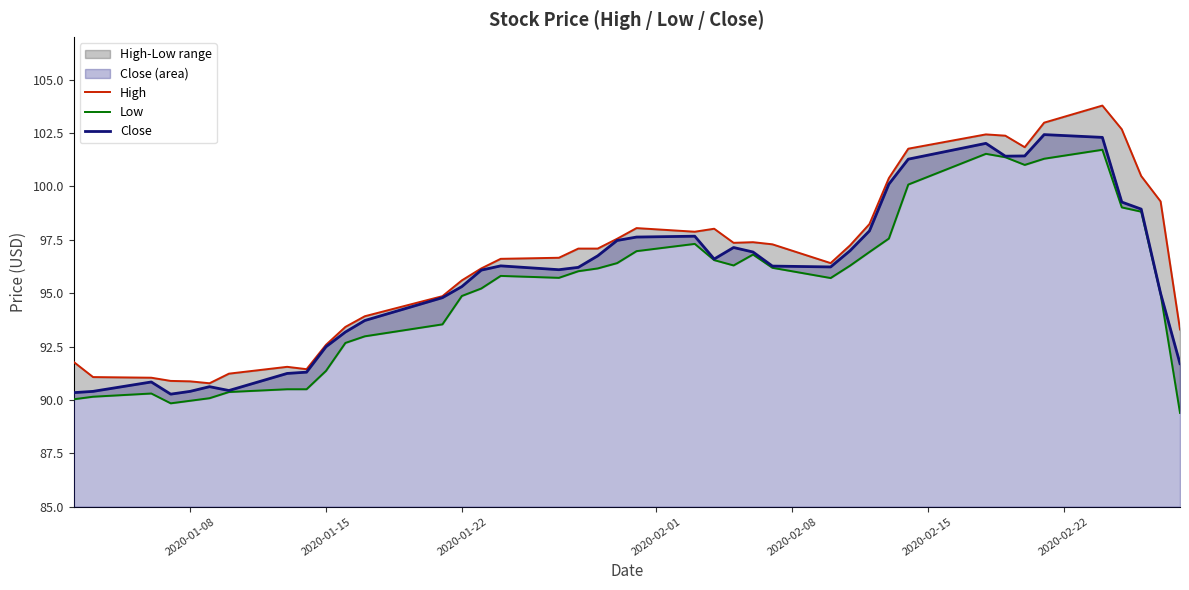

How many series are shown in this chart?

3